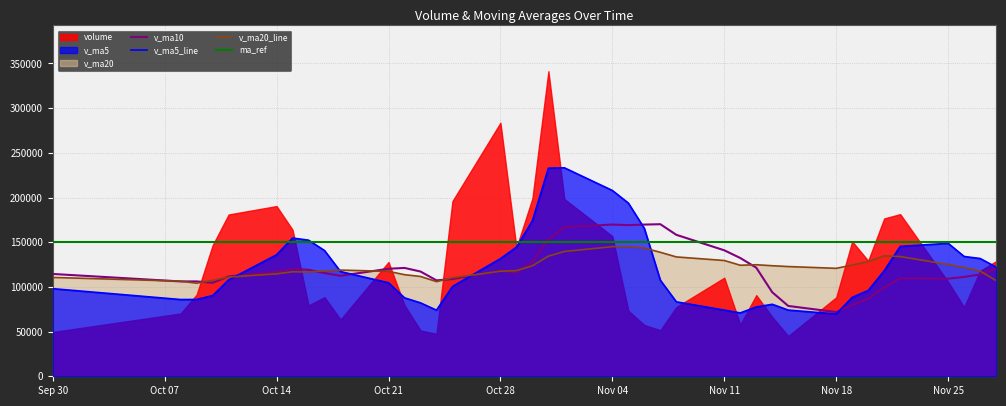

How many intersections are there between v_ma10 and v_ma5?

5